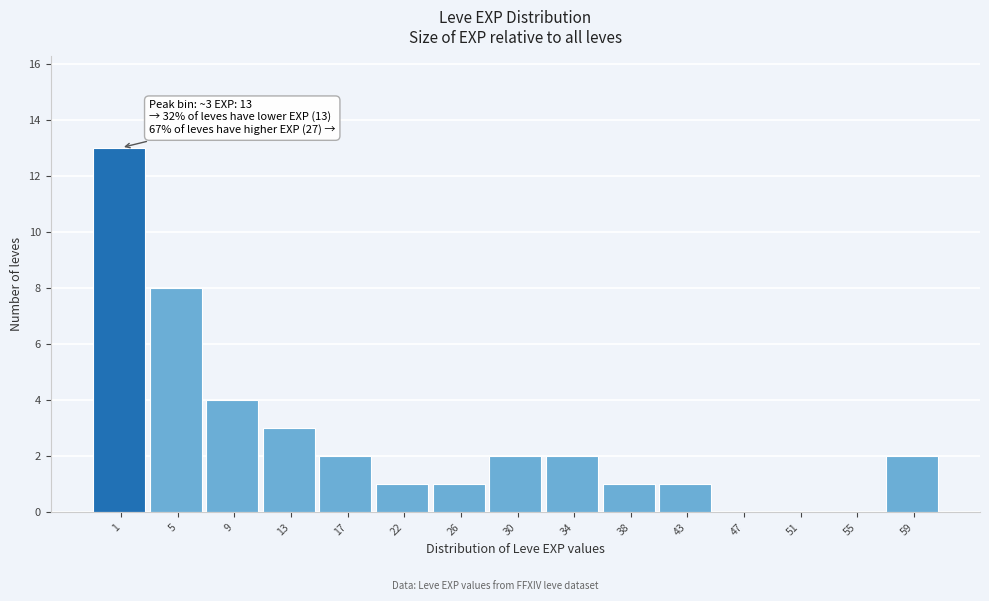

Reading left to right, list all the values displayed in this chart.

1=13	5=8	9=4	13=3	17=2	22=1	26=1	30=2	34=2	38=1	43=1	47=0	51=0	55=0	59=2